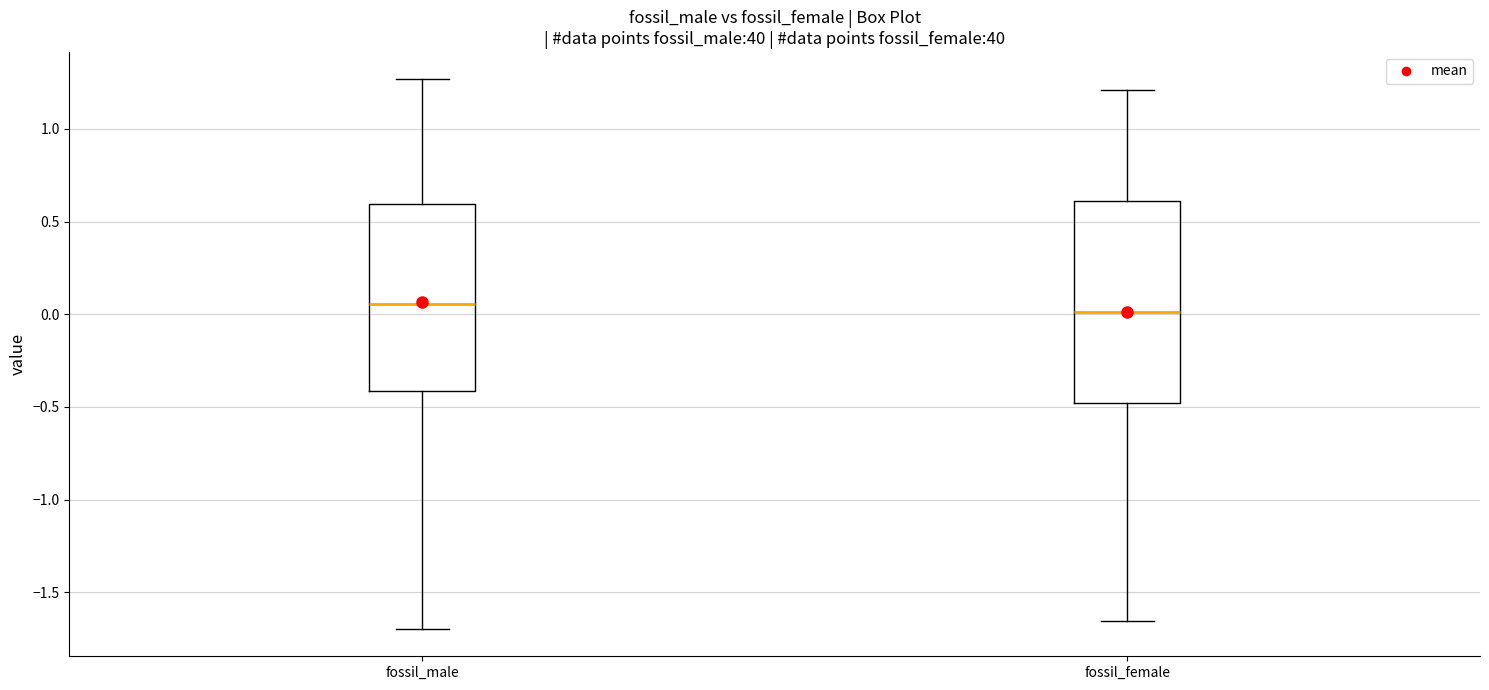

Reading left to right, read every box against the y-axis: the position of its median line, the range the box covers, and the ends of its whiskers. The values are not printed on the chart, so give them approximately, as read against the axis.

fossil_male: median 0.05, box -0.40 to 0.60, whiskers -1.70 to 1.25
fossil_female: median 0.00, box -0.50 to 0.60, whiskers -1.65 to 1.20